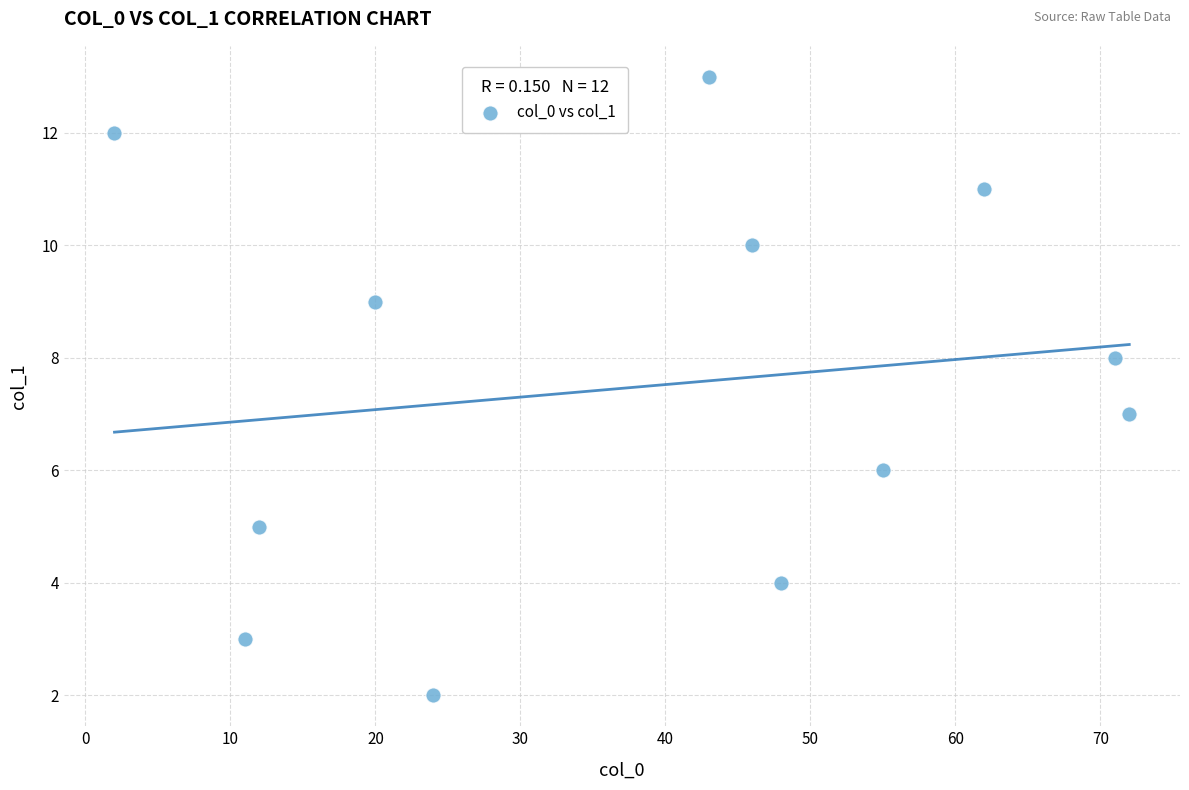

What is the average X value?

39